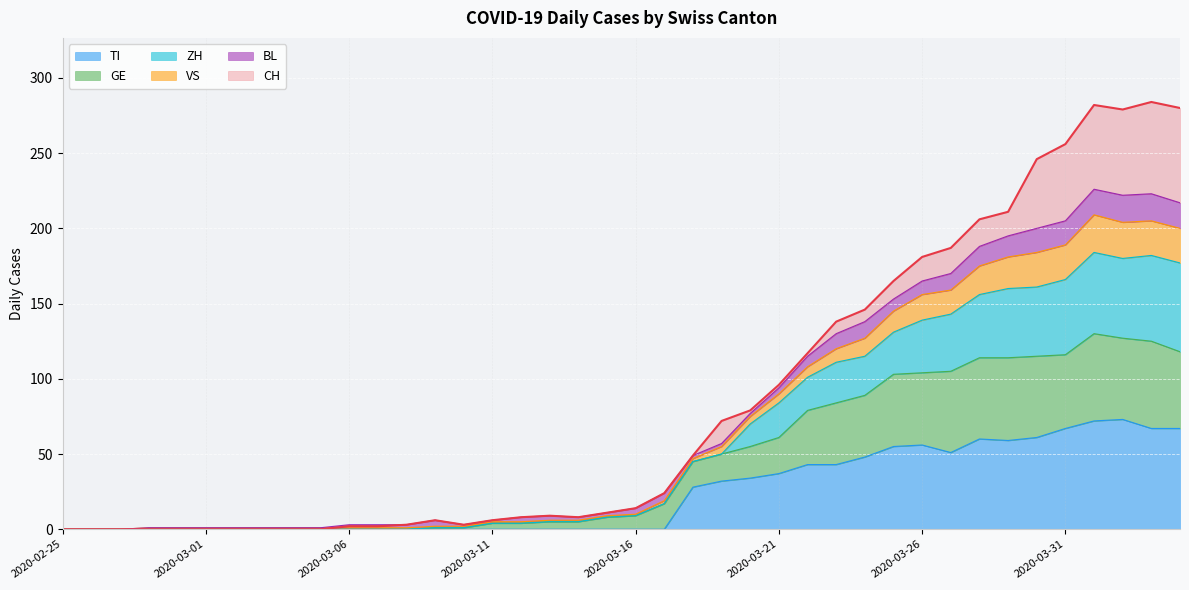

True or false: CH has more than 0 interior local peaks.

True